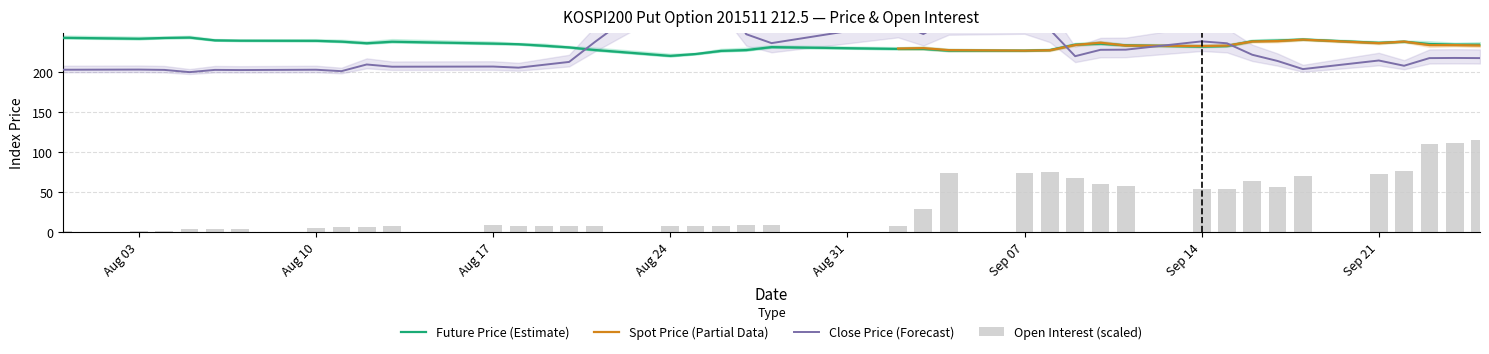

Which series has the largest range (max minus min)?

ACC_OPNINT_QTY